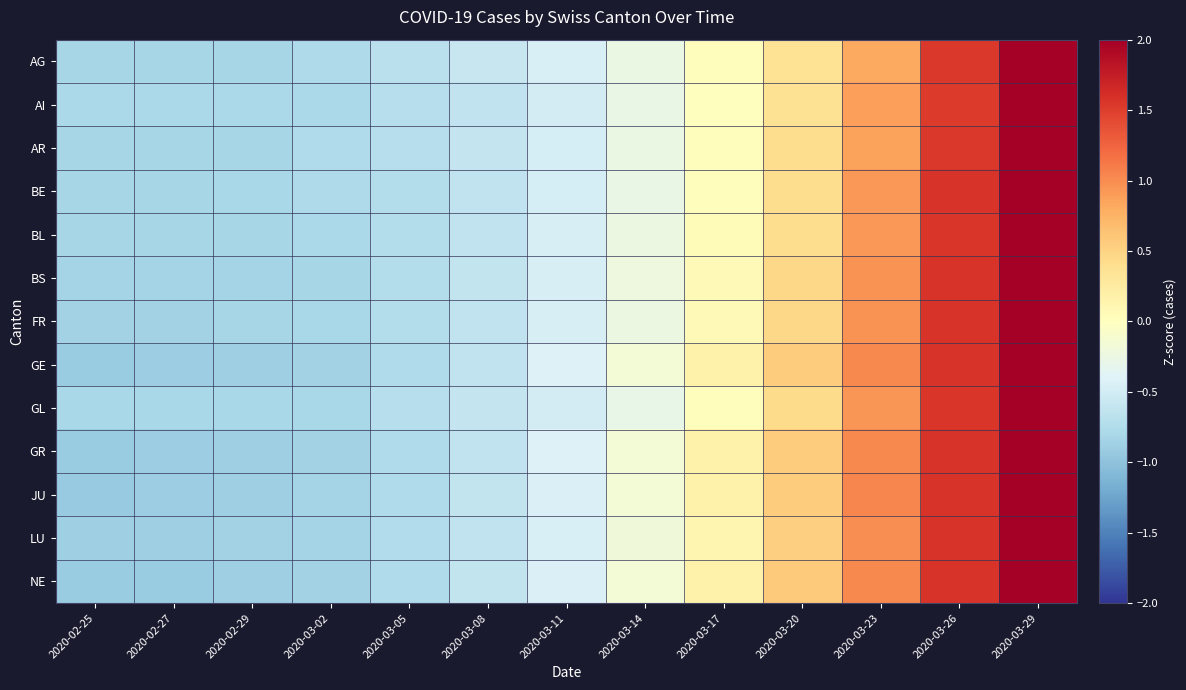

Which series changed the most between 2020-03-05 and 2020-03-17?

GE